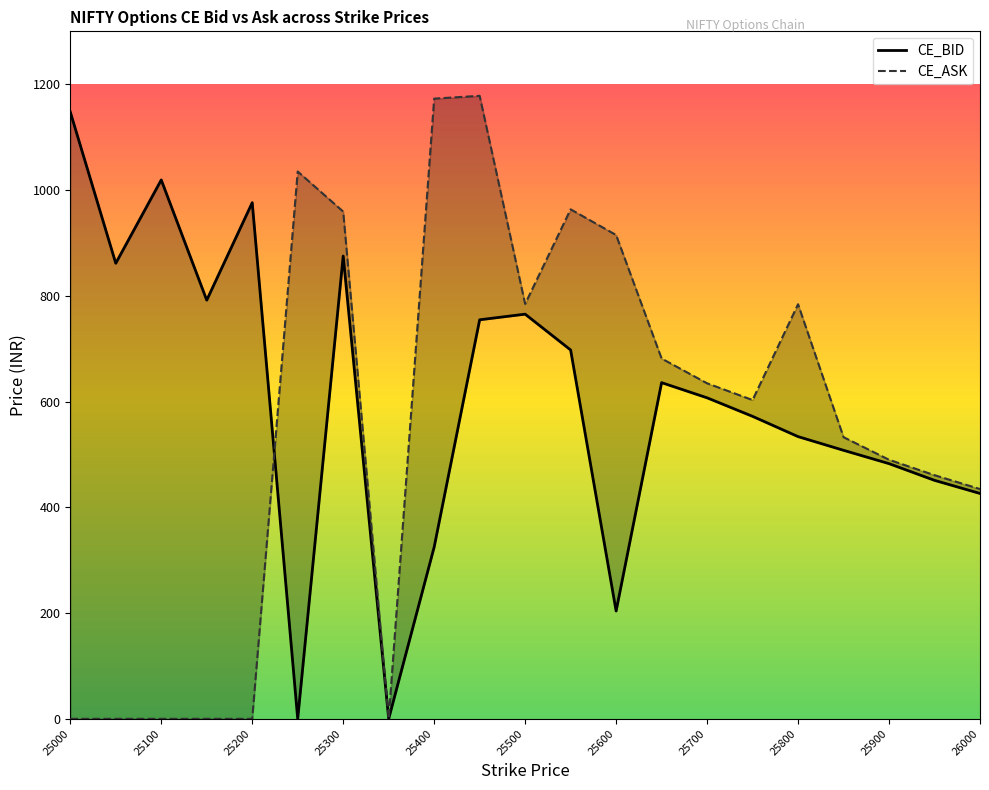

How many lines are shown in the chart?

2